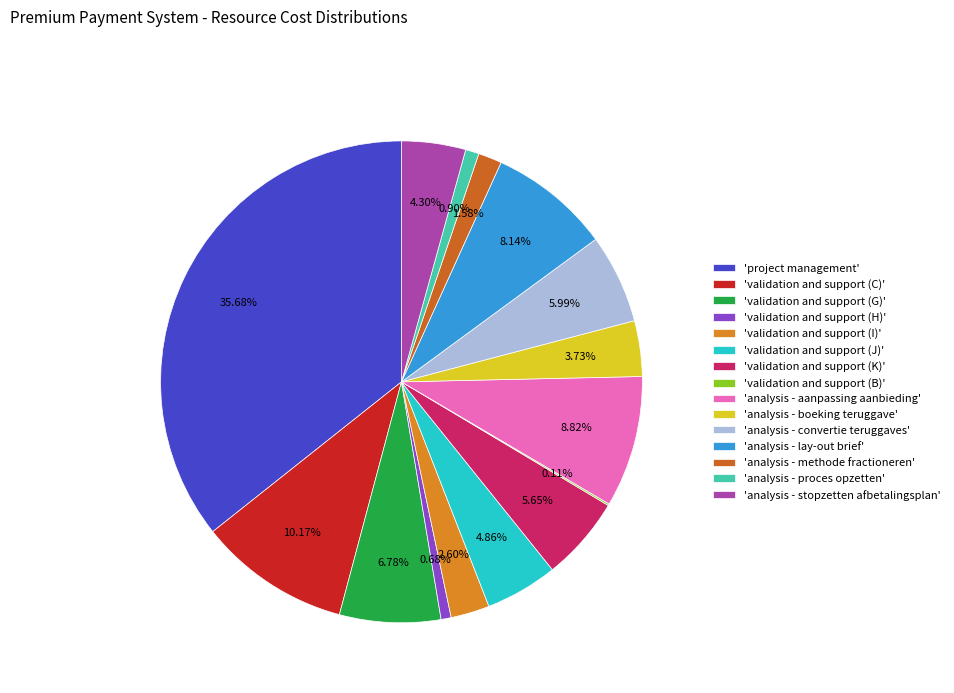

To the nearest percent, what is the difference between the largest and smallest slice percentages?

36%